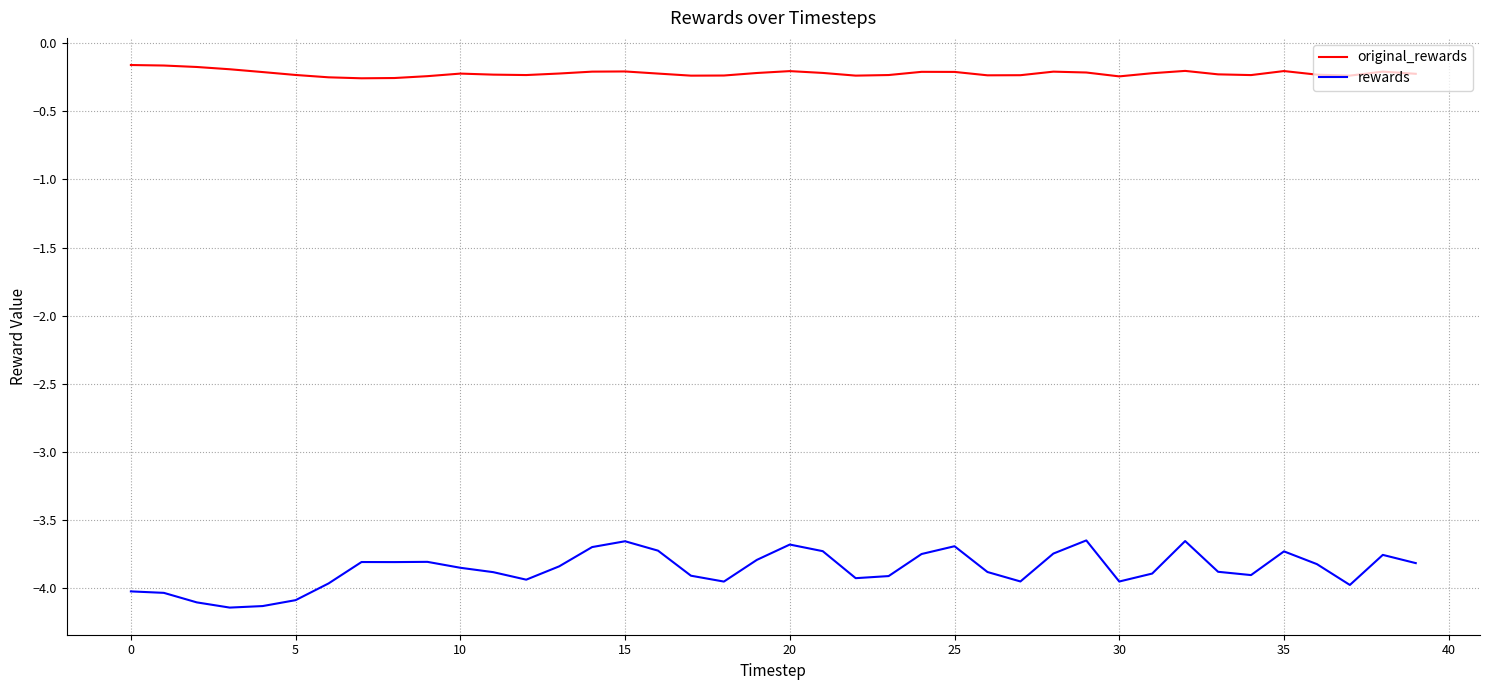

Which series has the largest total across all categories?

original_rewards